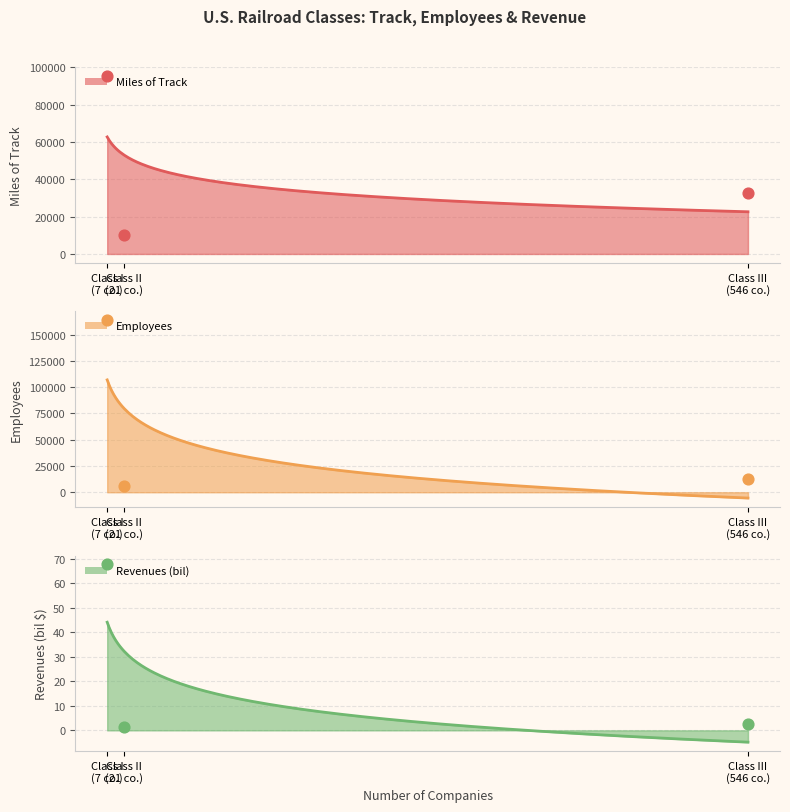

Which series has the largest total across all categories?

Employees